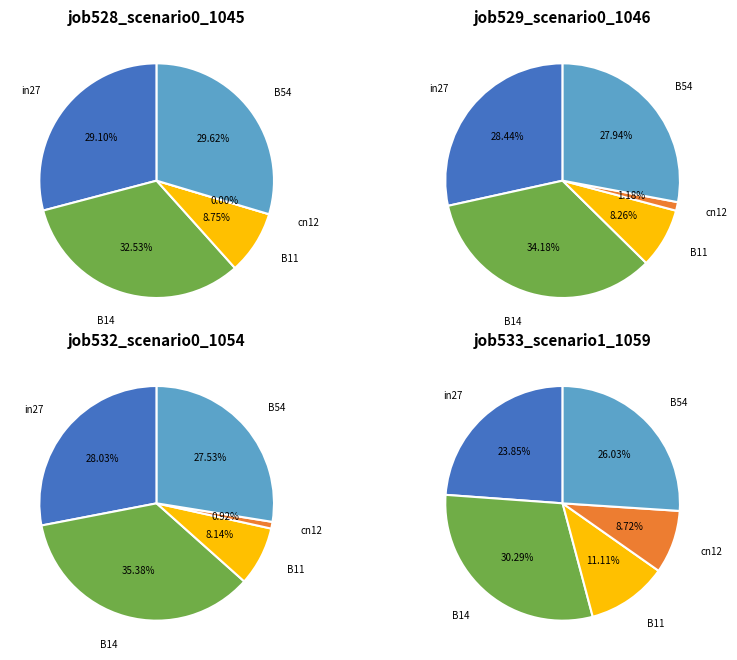

Which category has the biggest portion of the pie?

B14